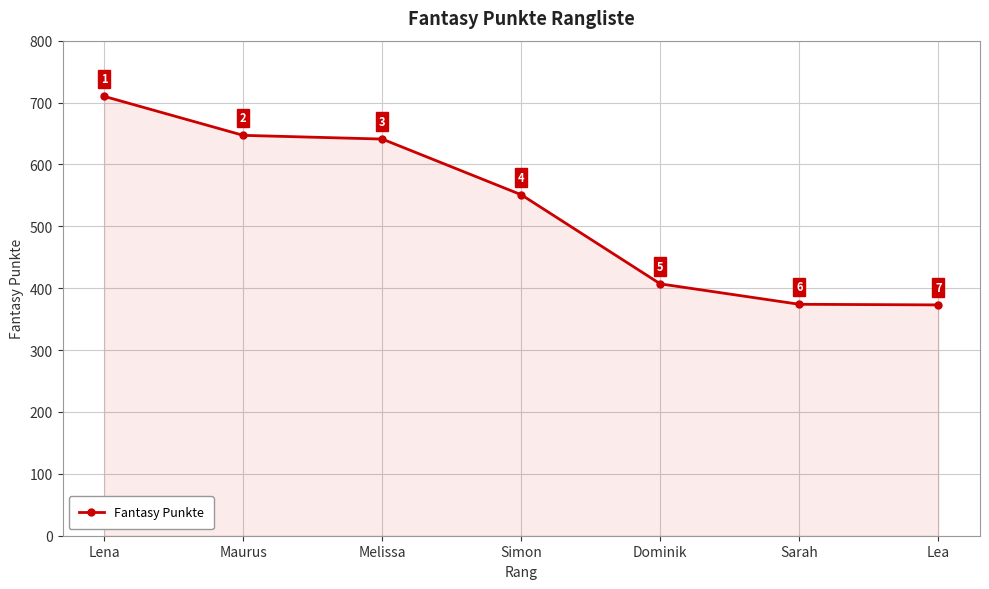

Rank the categories by value from lowest to highest.

Lea, Sarah, Dominik, Simon, Melissa, Maurus, Lena